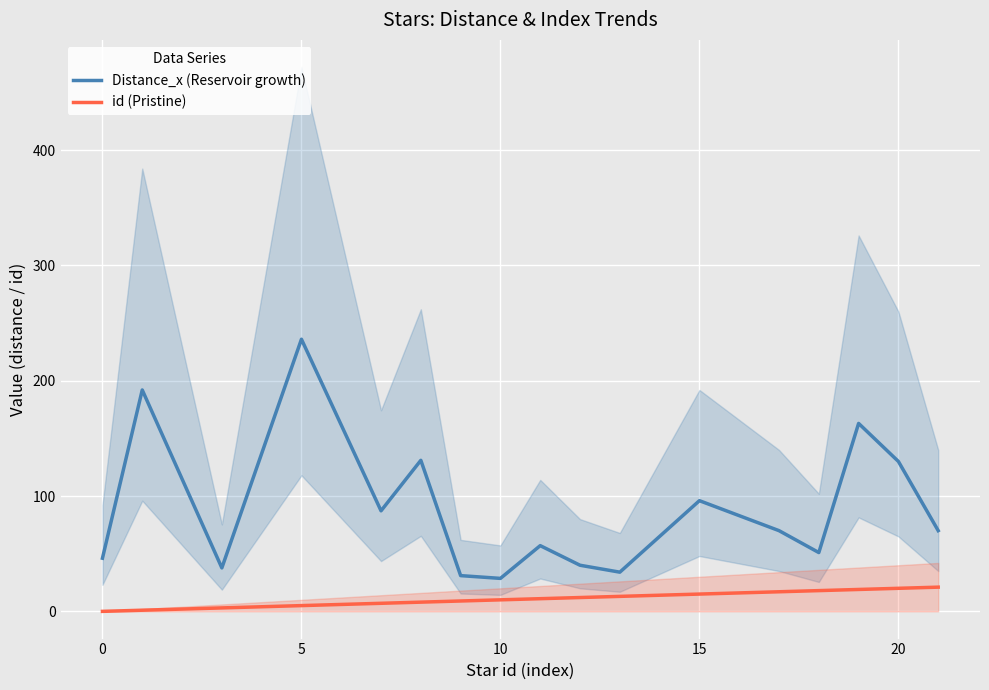

True or false: Distance_x (Reservoir growth) and id (Pristine) cross at least once.

False